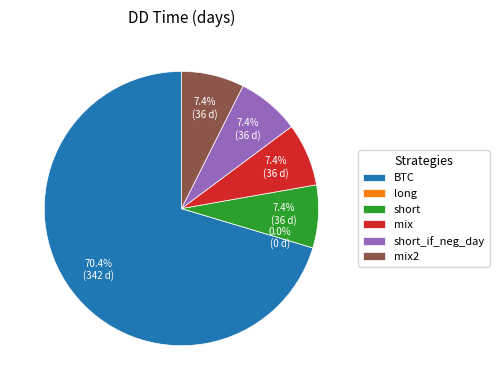

The BTC slice represents 70% of the pie. True or false?

True